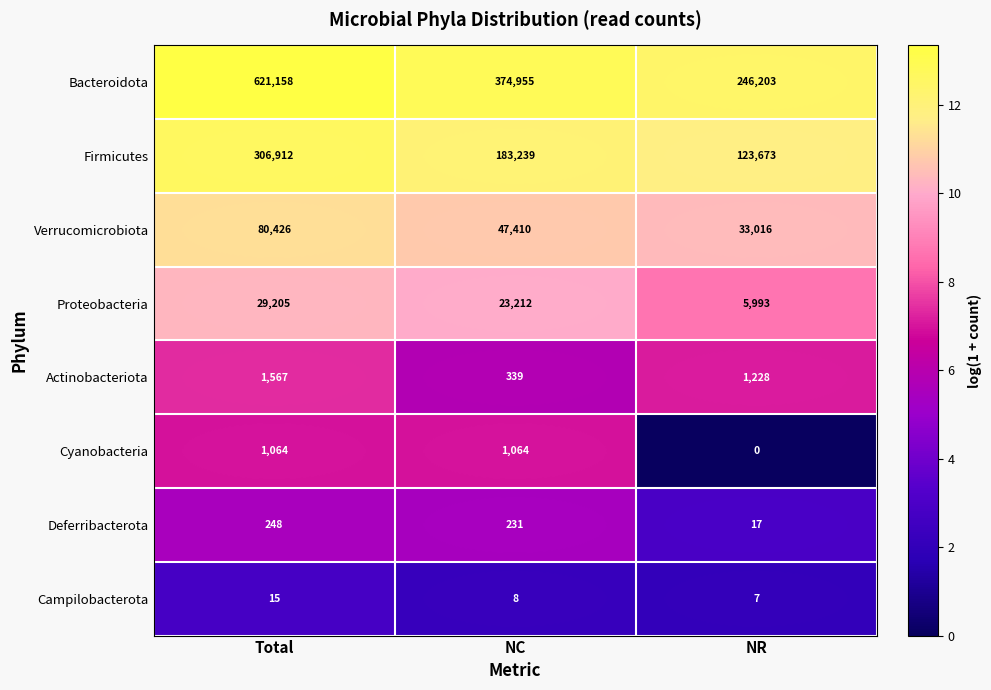

The Campilobacterota series shows 15 at Total. True or false?

True